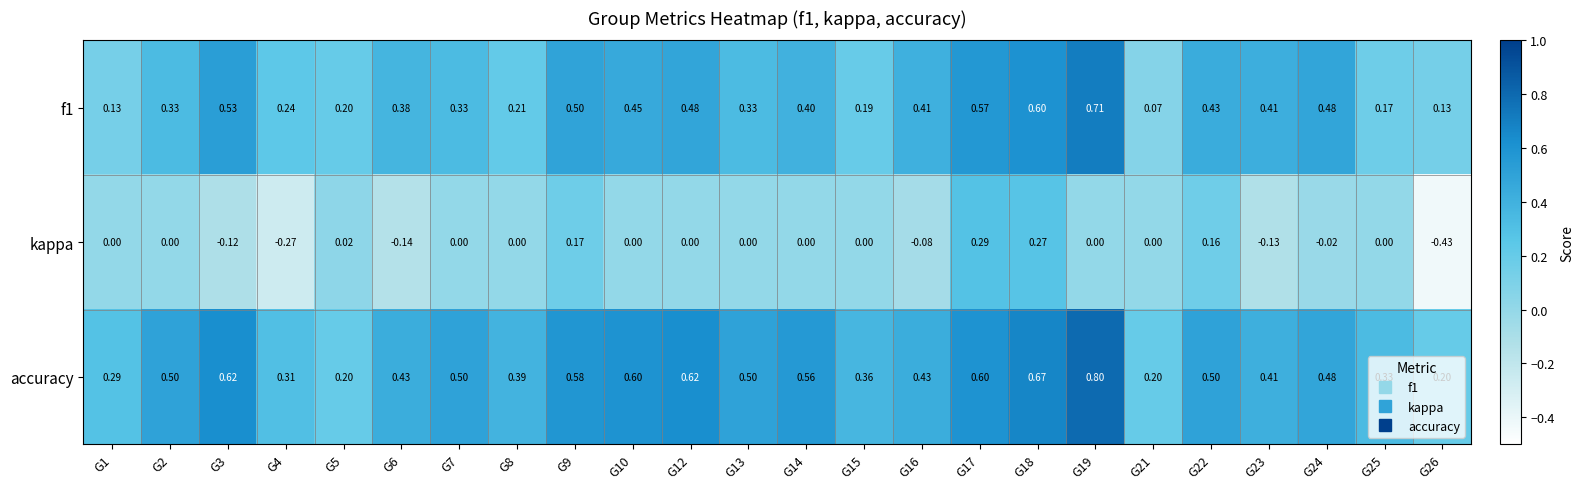

Which series has the largest total across all categories?

accuracy